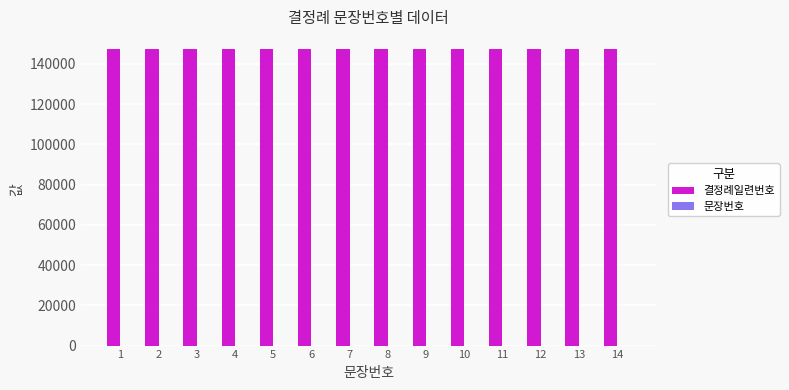

What is the highest value of the 결정례일련번호 series?

147403